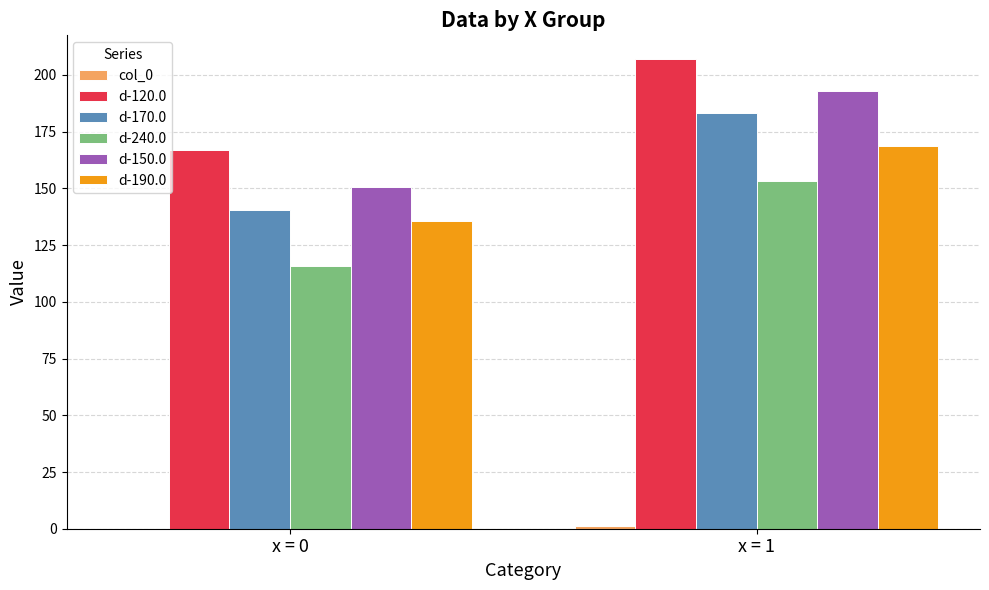

What is the maximum value for d-240.0?

153.2